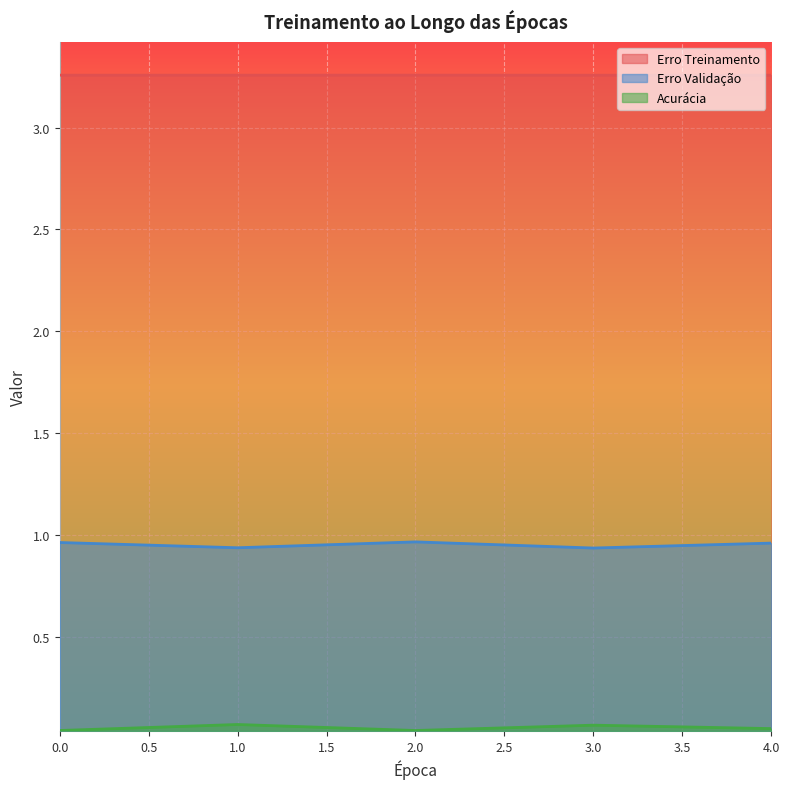

Which series changed the most between 1 and 4?

Erro Validação